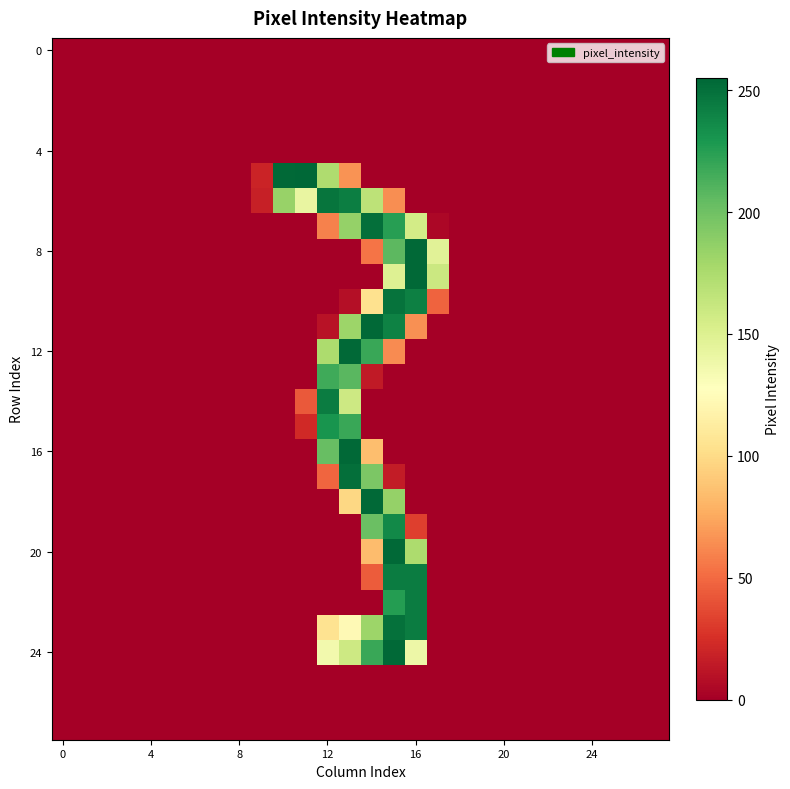

At how many categories does at least one series exceed 117?

8